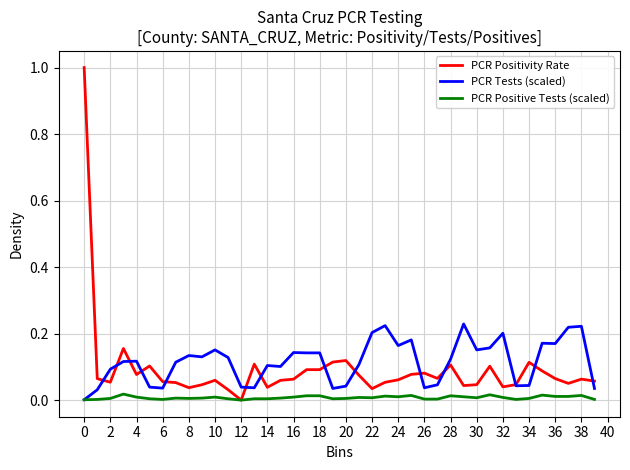

Which series has the widest spread of values?

PCR Positivity Rate